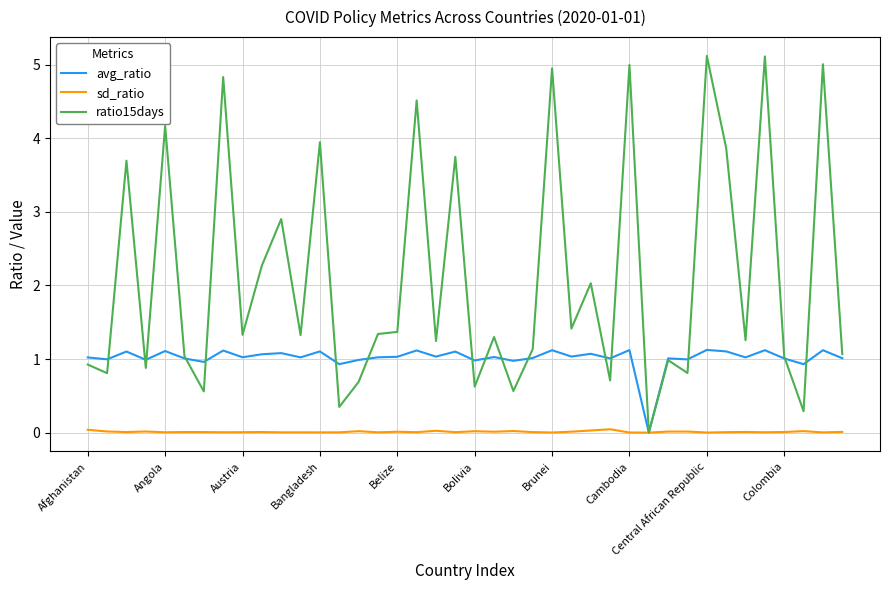

Which series has the largest total across all categories?

ratio15days